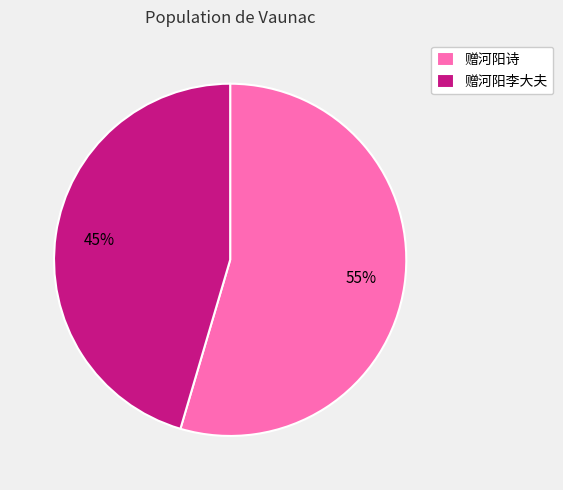

How many segments does this pie chart have?

2